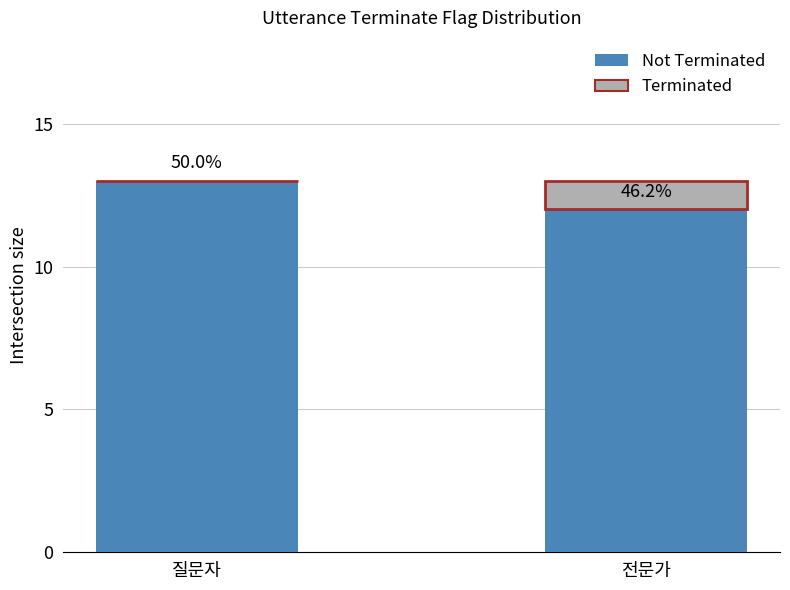

Does the chart contain stacked bars?

Yes